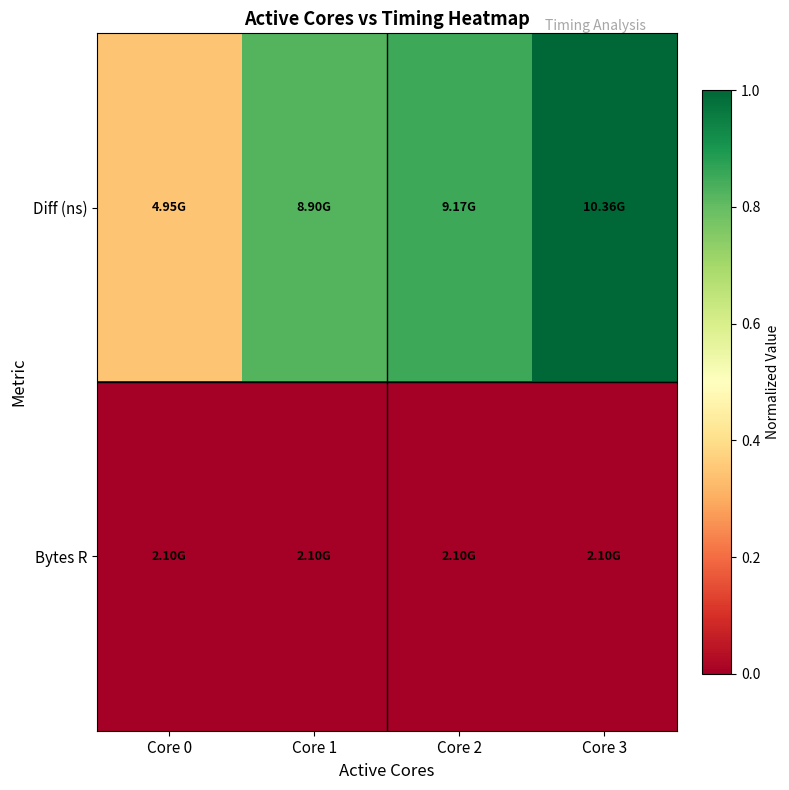

Reading right to left, transcribe all the data shown in this chart.

Diff (ns): Core 3=1.0	Core 2=0.9	Core 1=0.8	Core 0=0.3
Bytes R: Core 3=0.0	Core 2=0.0	Core 1=0.0	Core 0=0.0